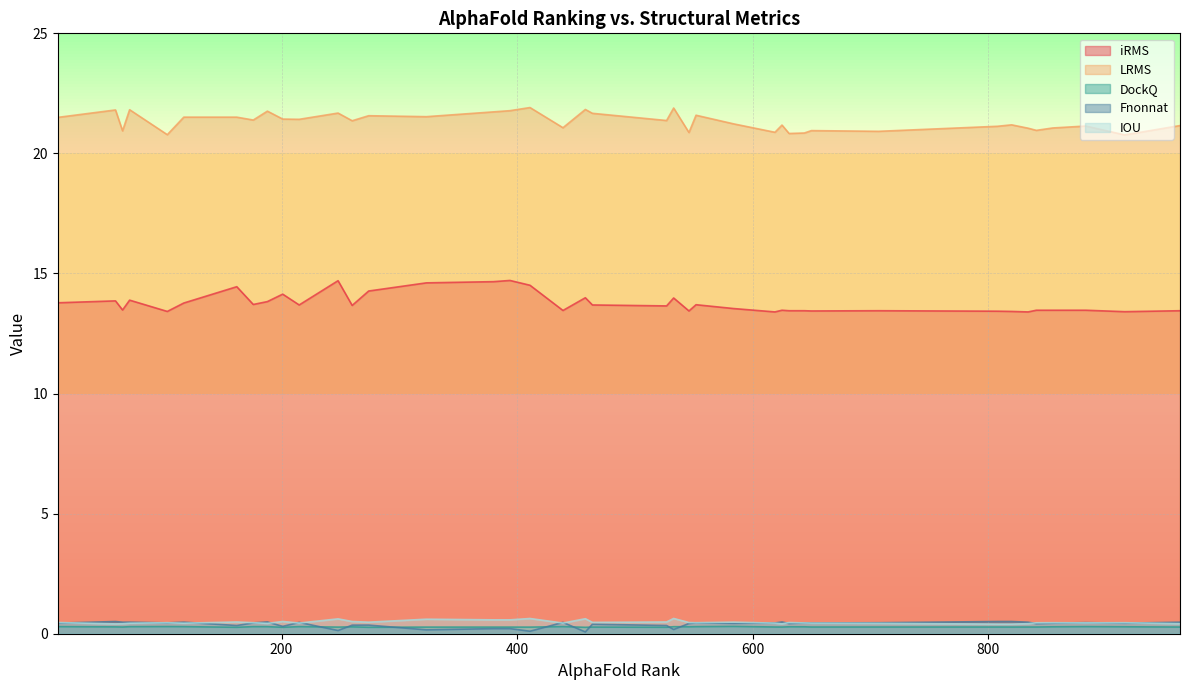

What is the value of the IOU point at the 3rd from the left?

0.5